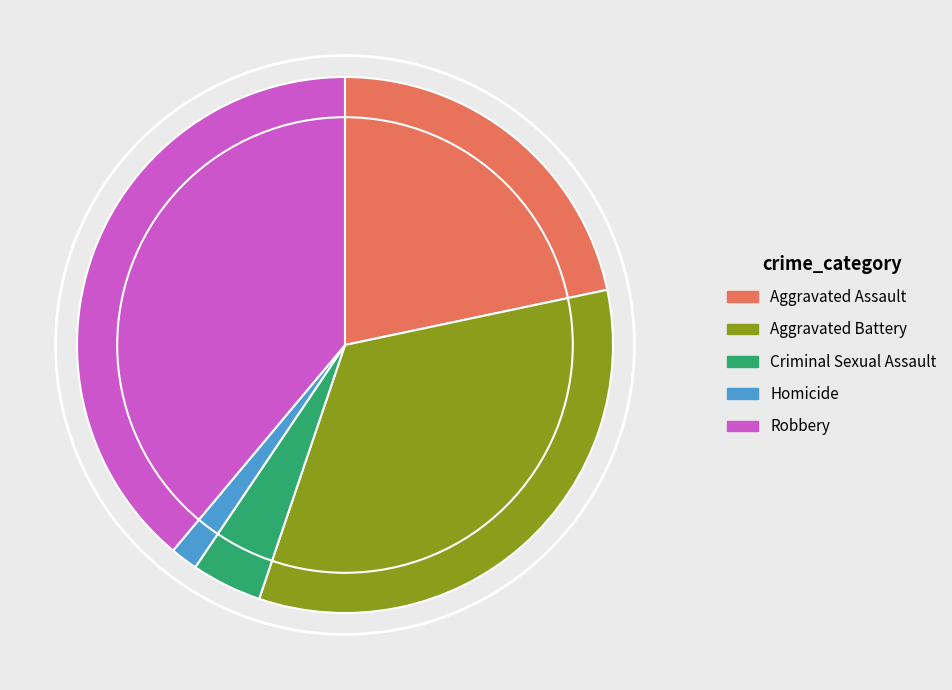

Is the sum of Homicide and Robbery greater than half?

No